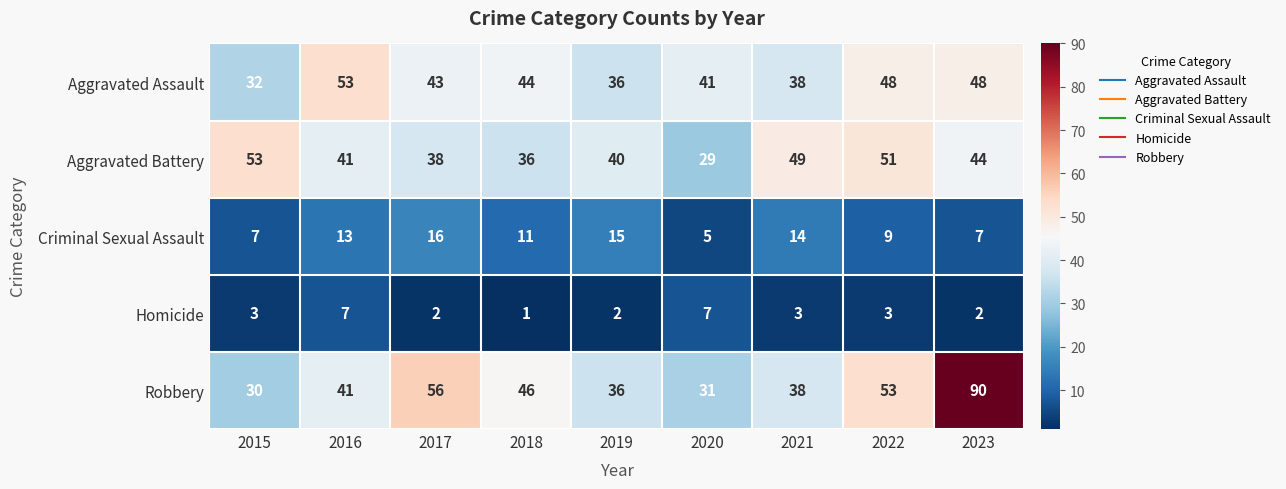

At which category is the sum across all series the highest?

2023